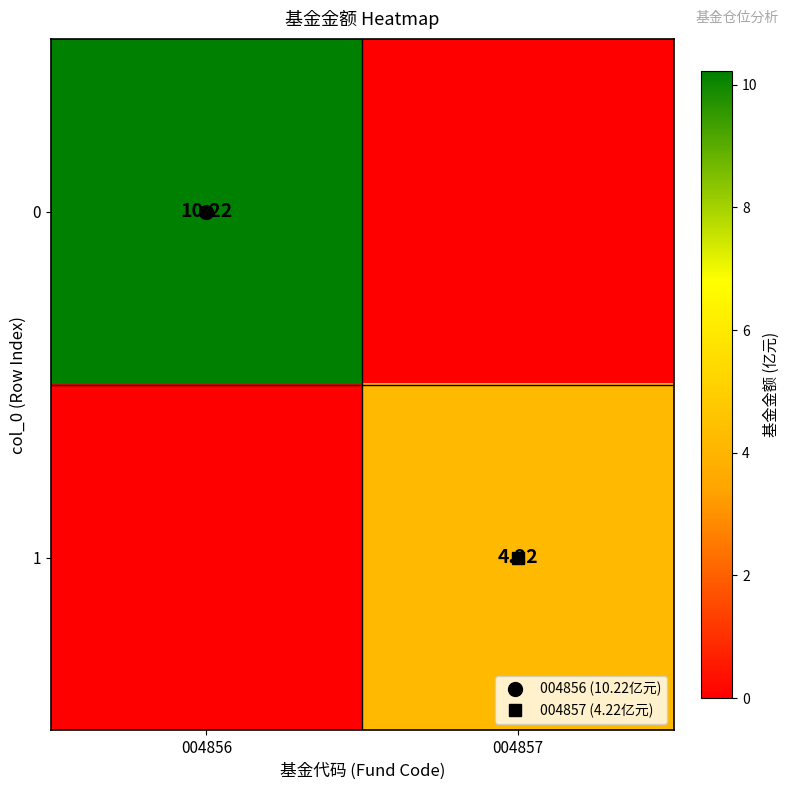

How many values in 0 are above zero?

1